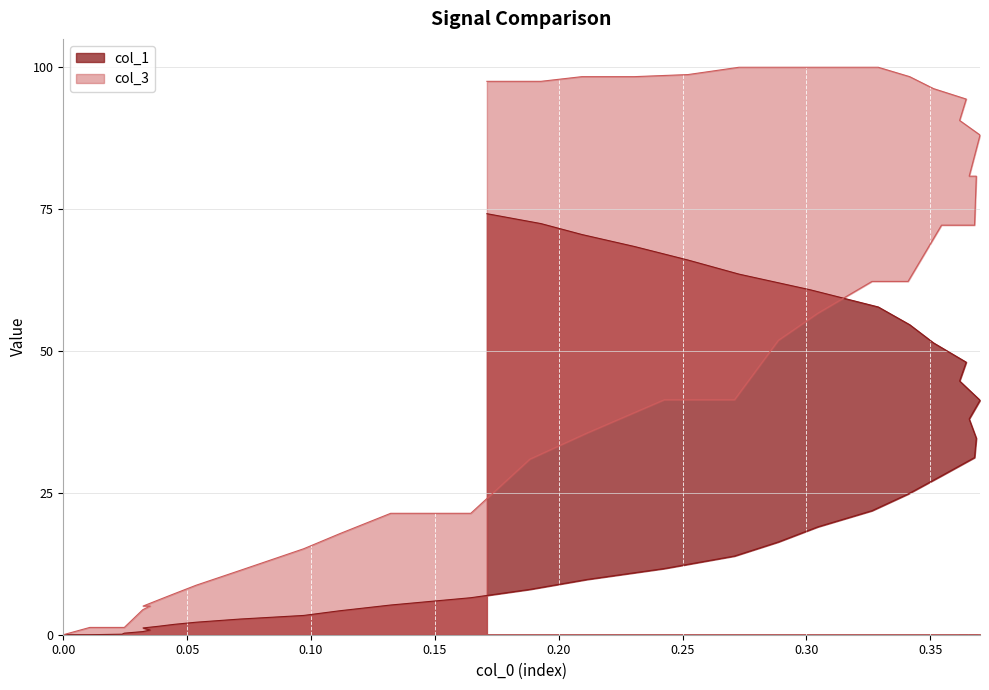

True or false: col_3 and col_1 intersect in this chart.

False